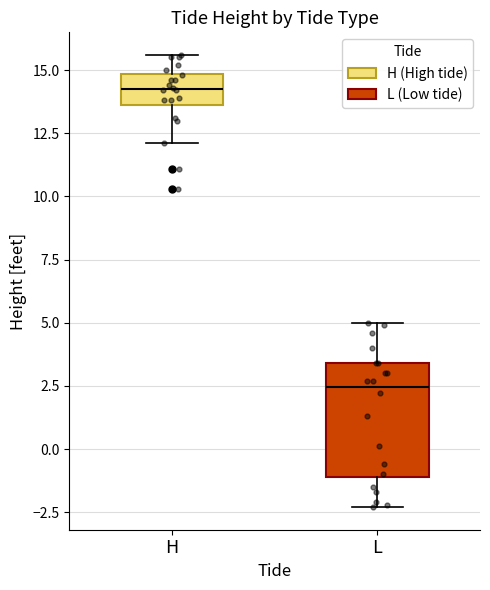

Comparing the boxes themselves (not the whiskers), which one is the tallest?

L